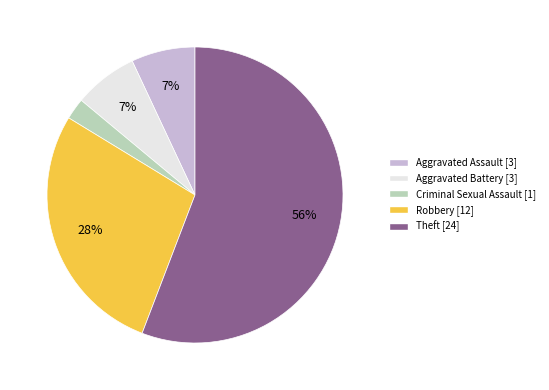

Is it true that Aggravated Assault is 7% of the pie?

True